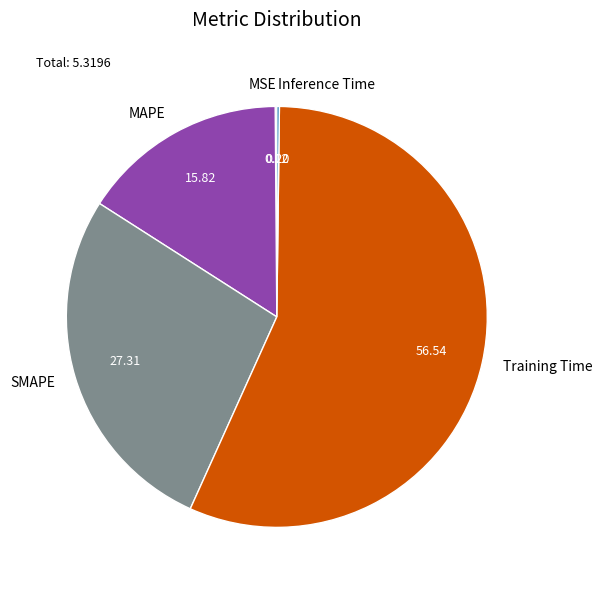

Which category has the biggest portion of the pie?

Training Time